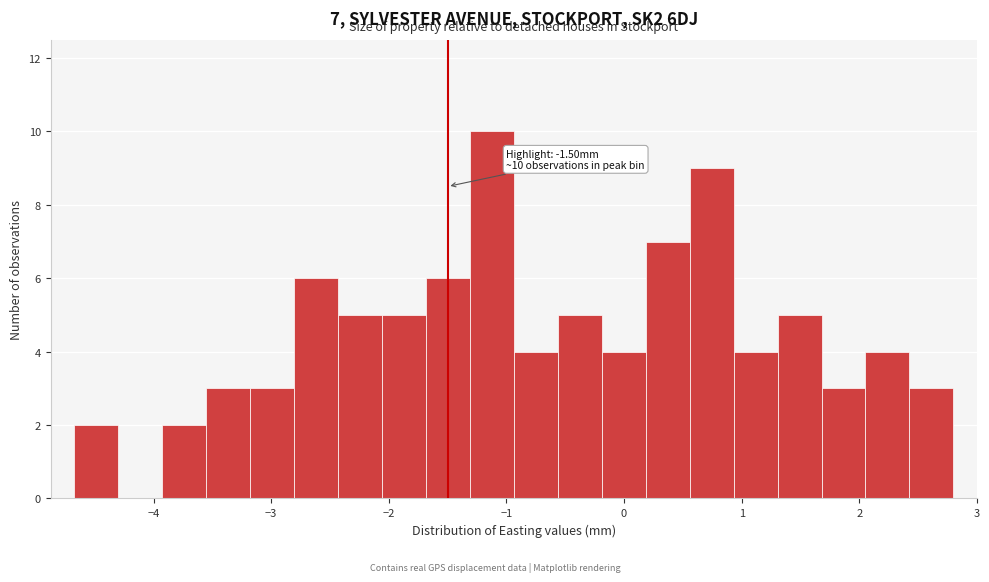

Read against the x-axis, roughly where is the centre of the tallest bar?

-1.1